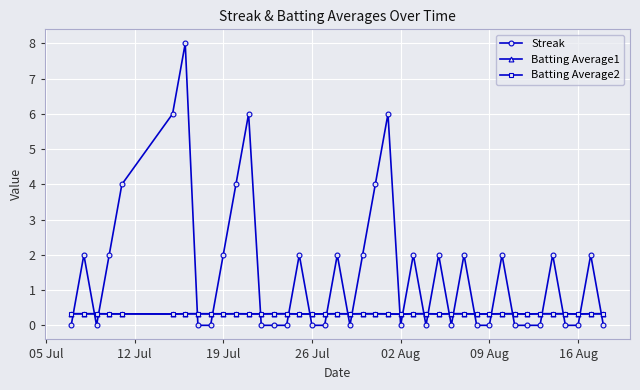

True or false: Batting Average1 and Streak cross at least once.

True